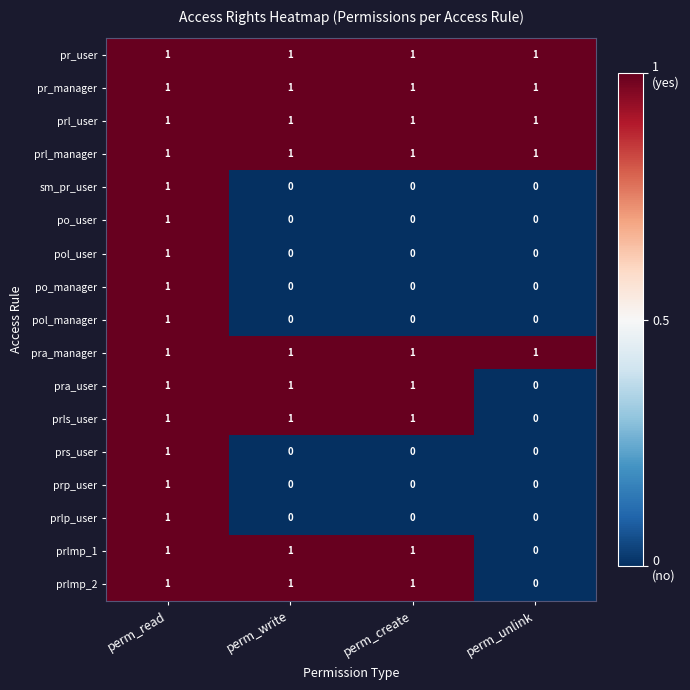

At how many categories does at least one series exceed 0?

4